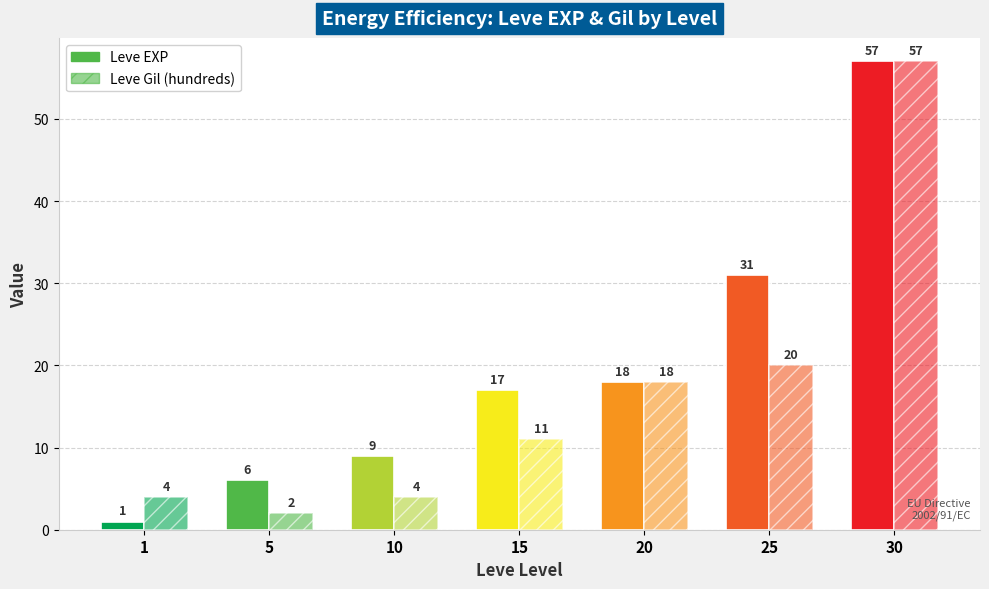

What is the difference between the maximum and minimum values in the Leve Gil (hundreds) series?

55